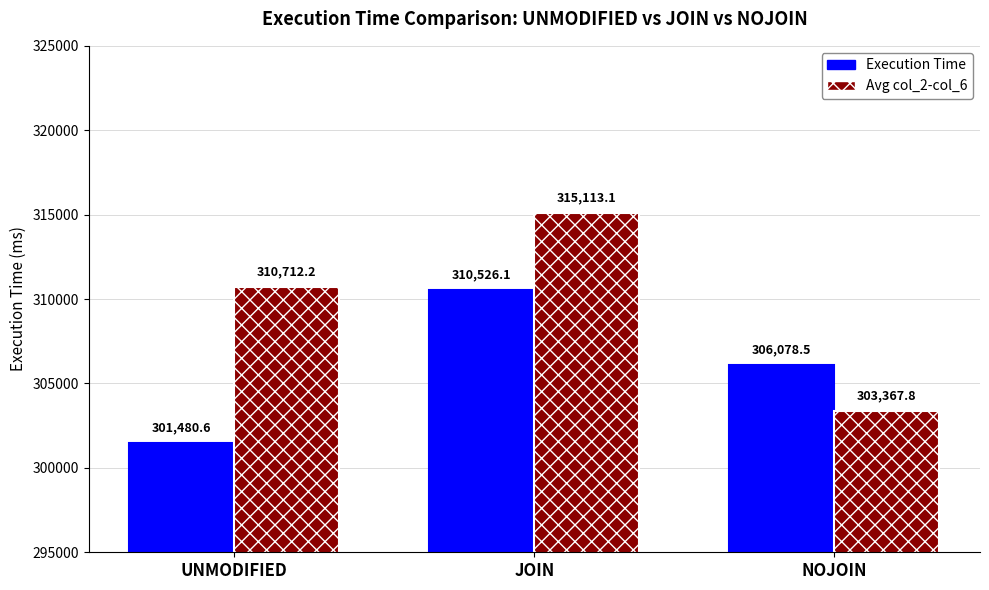

What is the total value across all series at UNMODIFIED?

612192.8